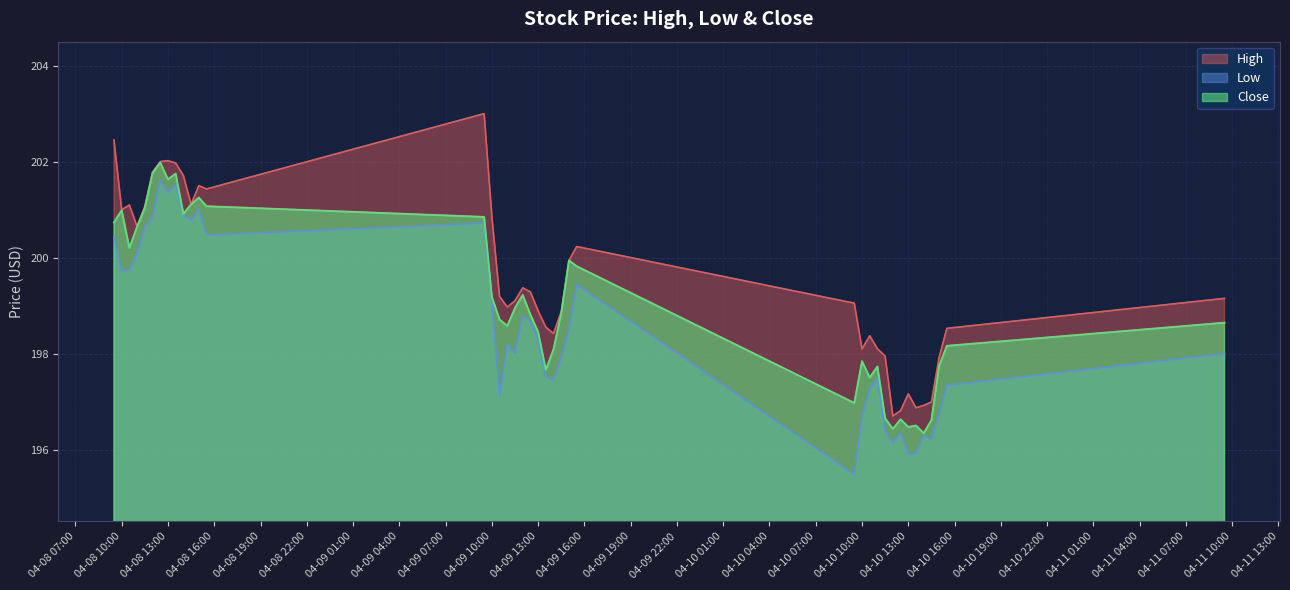

True or false: Low and Close cross at least once.

False